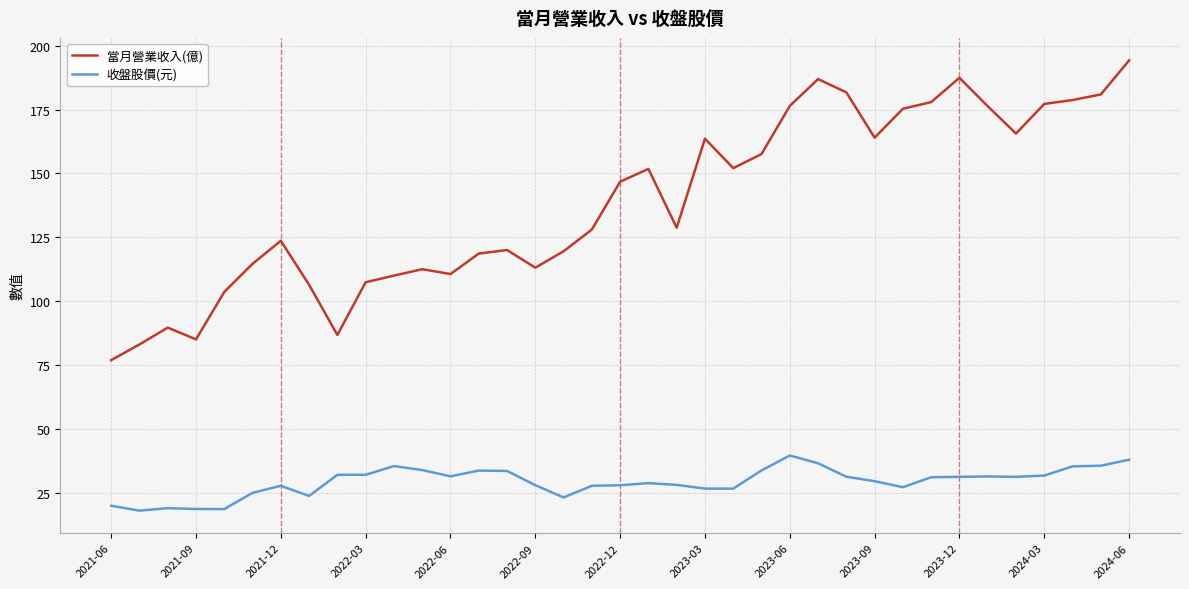

List the series in order of their peak value, highest first.

當月營業收入(億), 收盤股價(元)